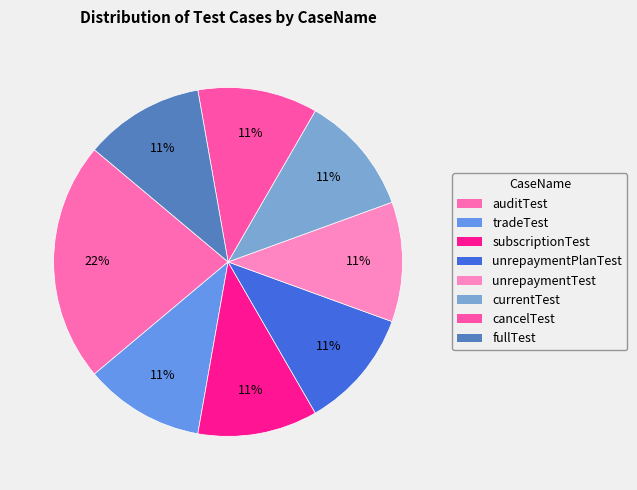

How many slices are in this pie chart?

8